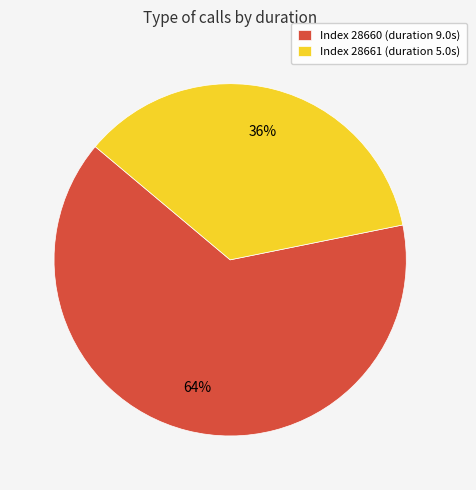

To the nearest percent, what is the average slice percentage?

50%